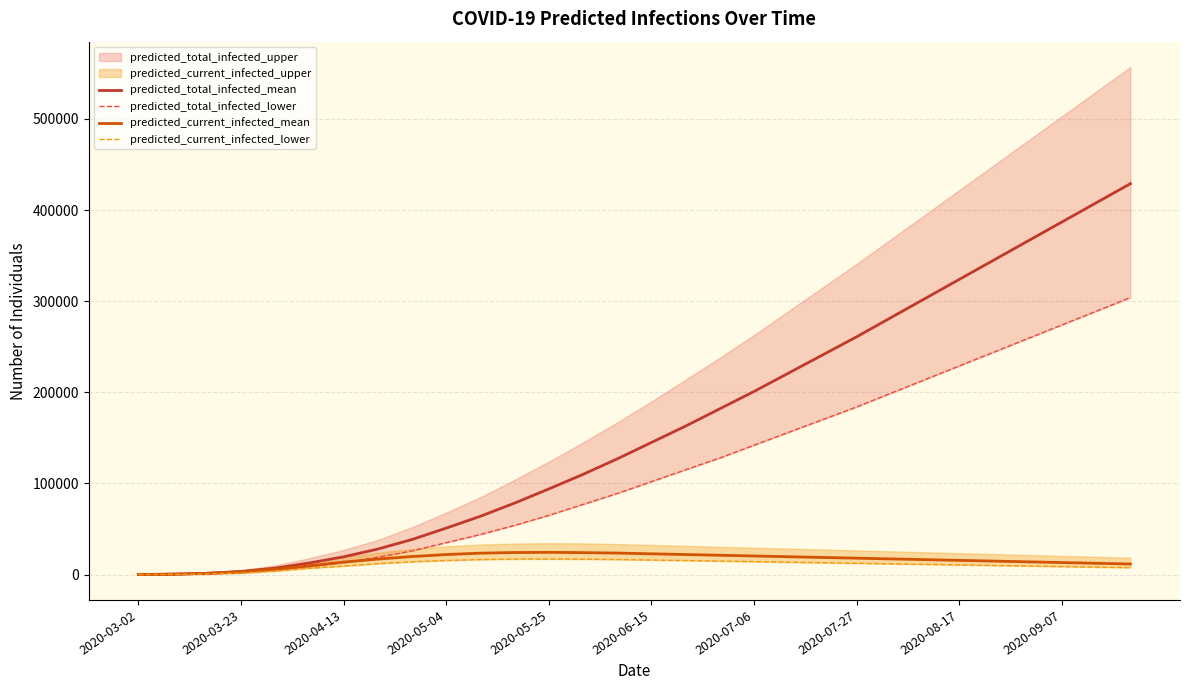

At which label does predicted_total_infected_lower reach its minimum?

2020-03-02